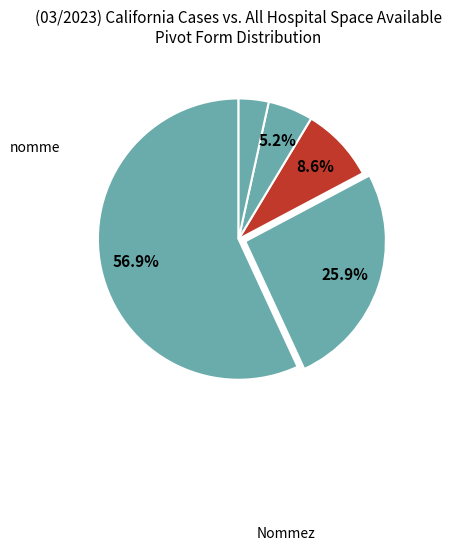

Count the number of slices in the pie.

5